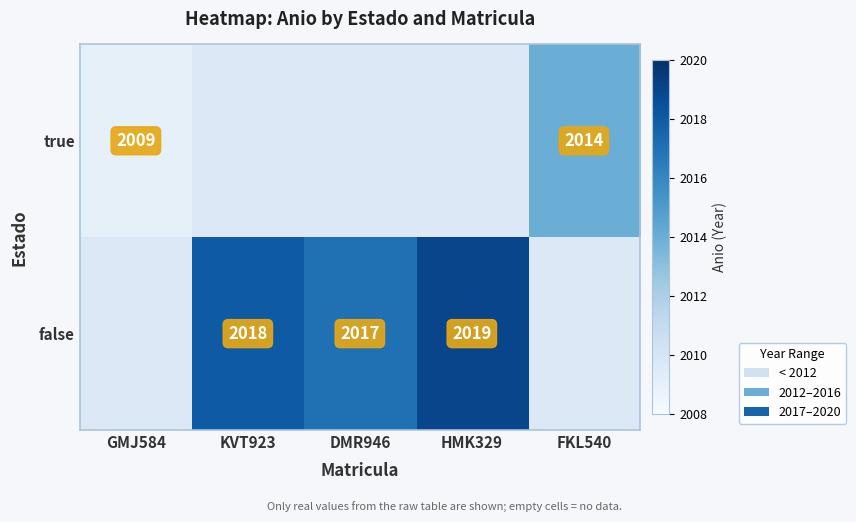

The value of false at HMK329 is 2019. True or false?

True